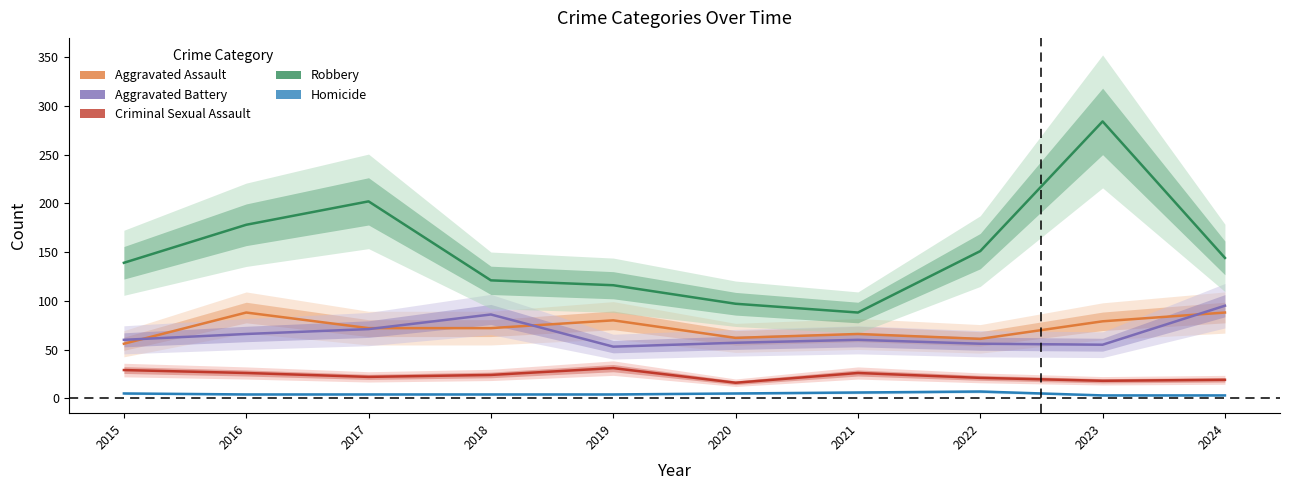

Which series has the largest total across all categories?

Robbery